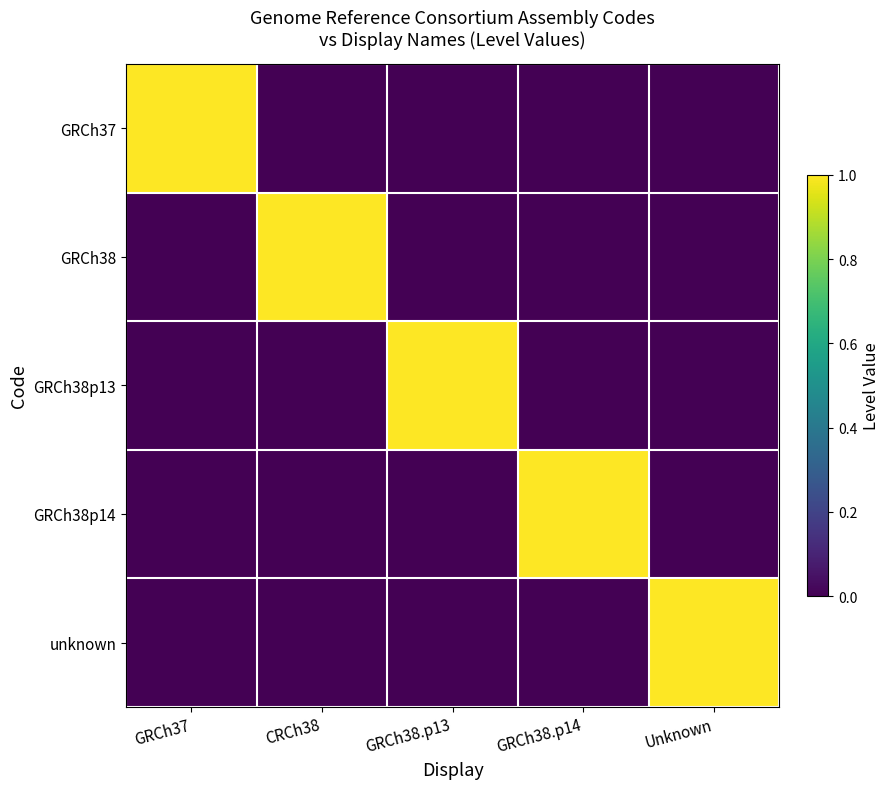

Between GRCh37 and Unknown, which series saw the biggest shift?

GRCh37